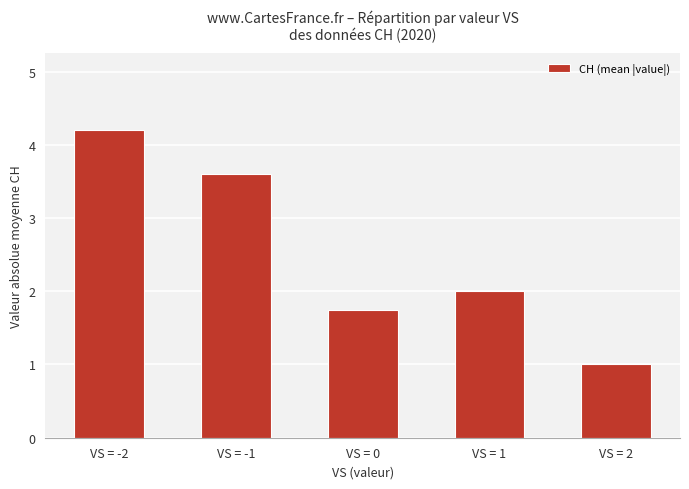

Reading left to right, extract all data points from this chart.

4.2	3.6	1.8	2.0	1.0